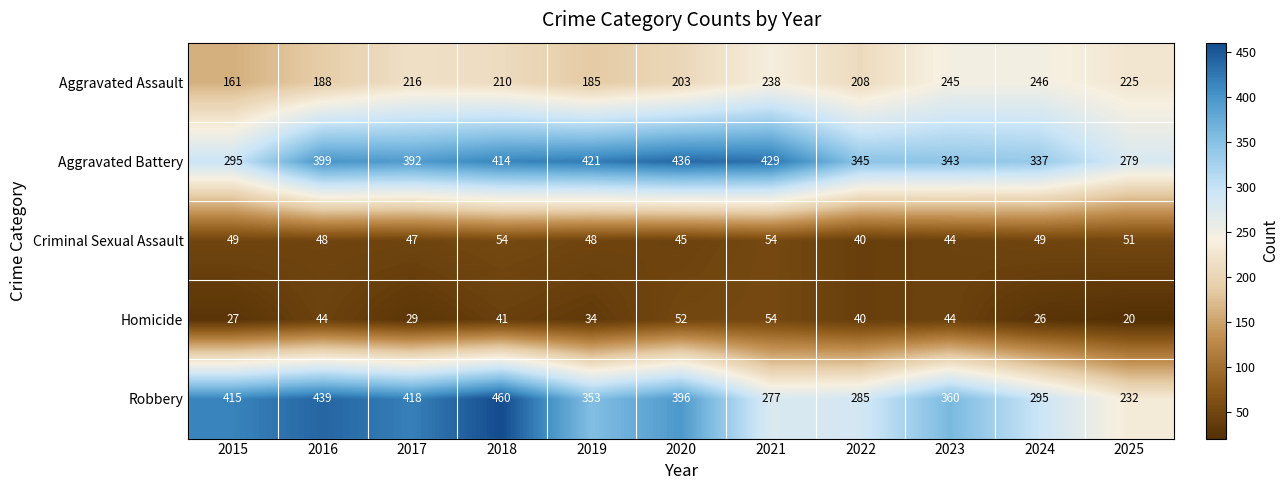

Between 2017 and 2023, which series saw the biggest shift?

Robbery